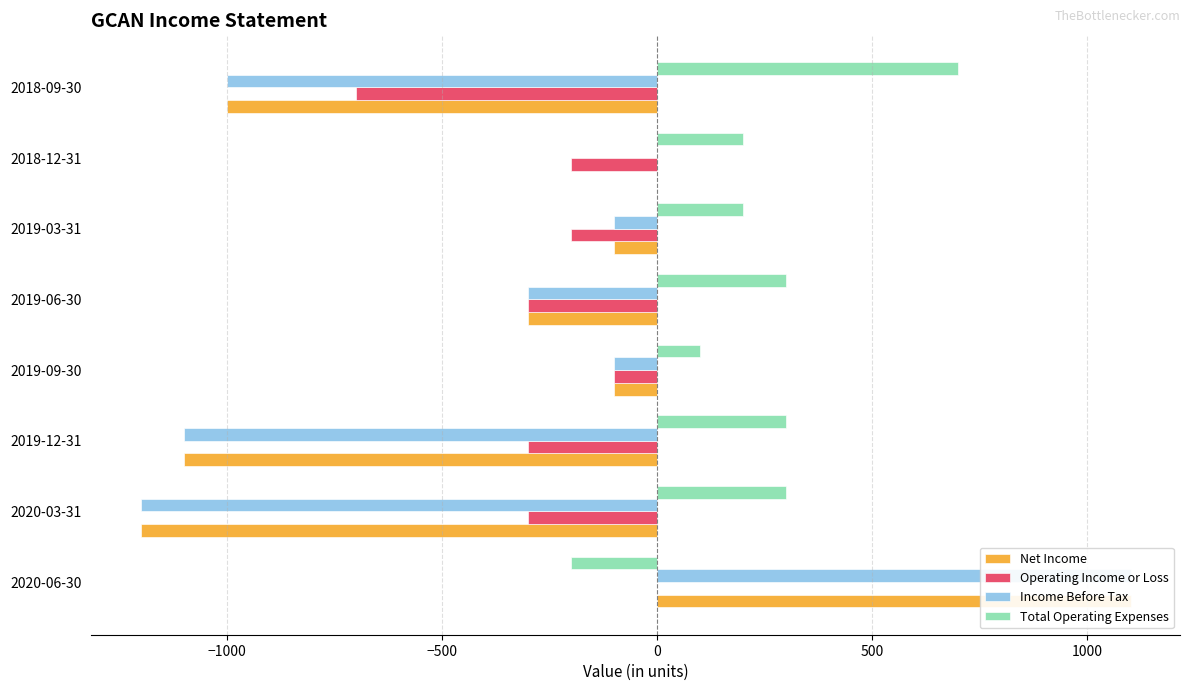

How many series are shown in this chart?

4